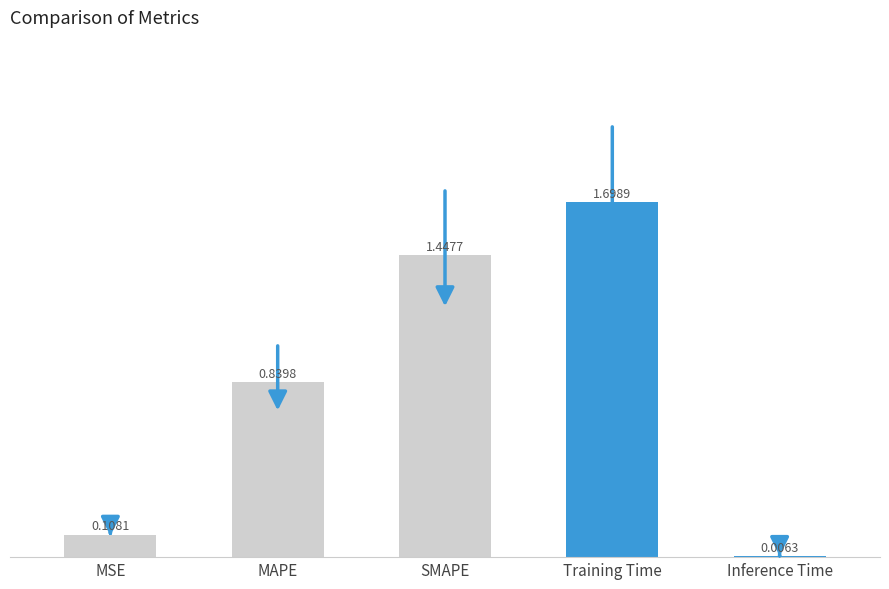

What is the sum of the values at MSE and SMAPE?

1.6